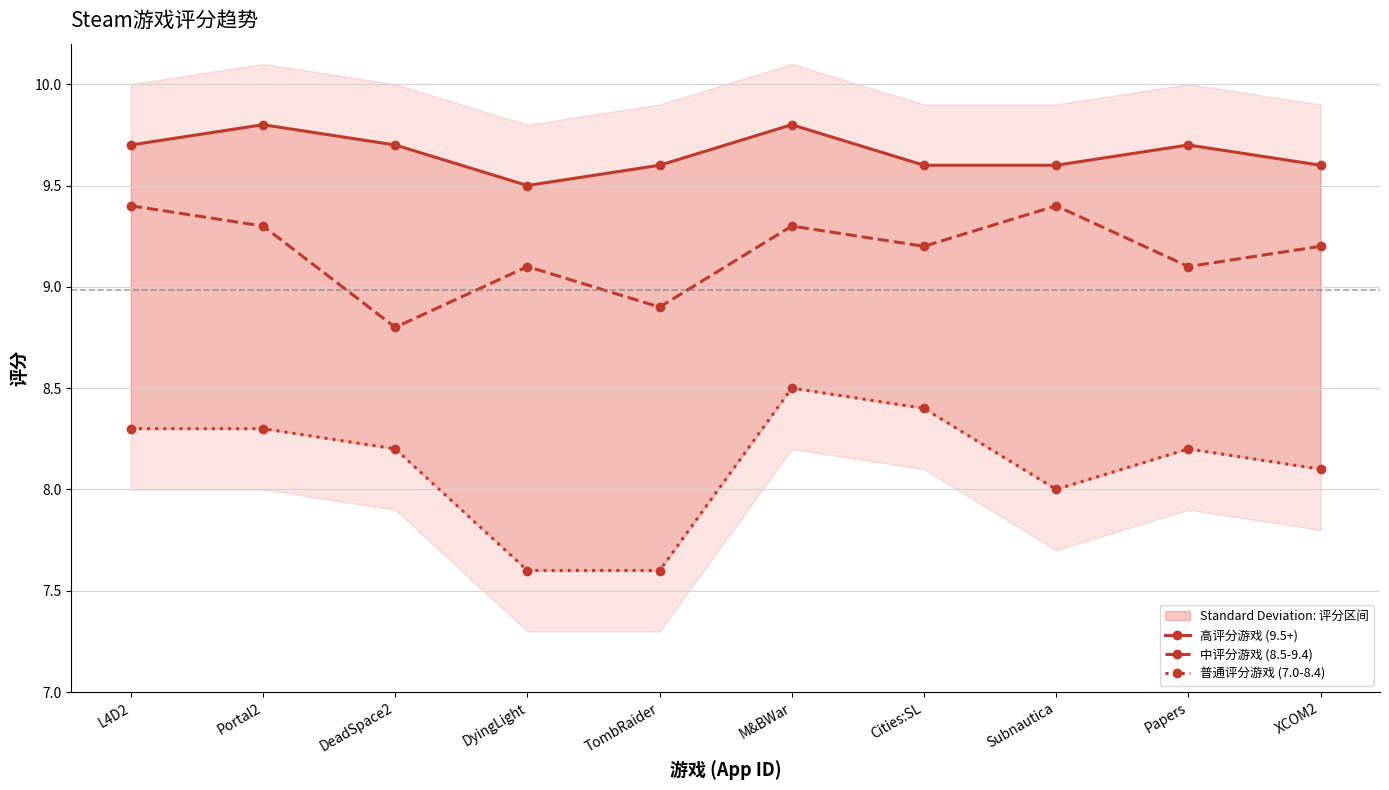

Count the 中评分游戏 (8.5-9.4) values in the range 9 to 10.

8